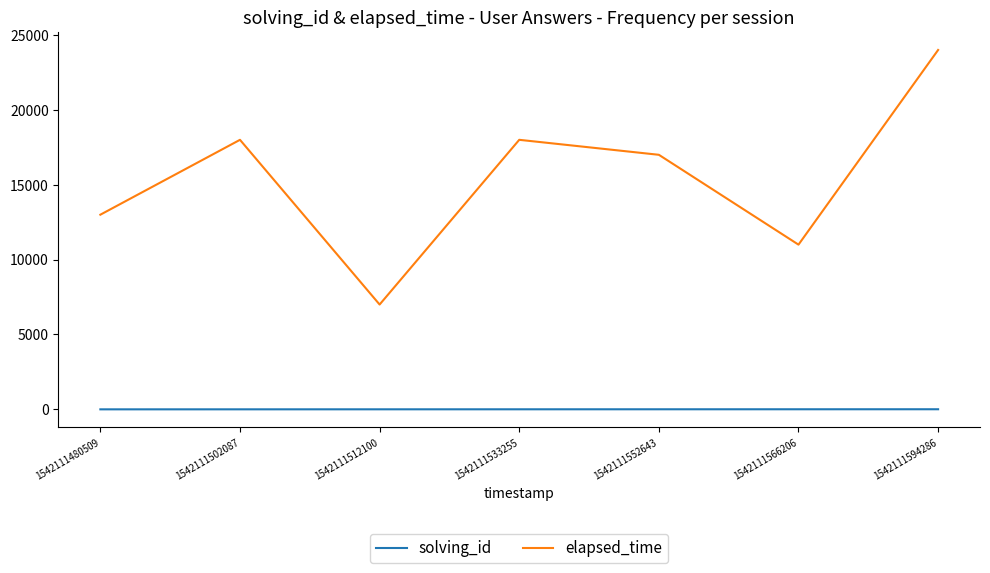

Between 1542111566206 and 1542111594286, which series saw the biggest shift?

elapsed_time